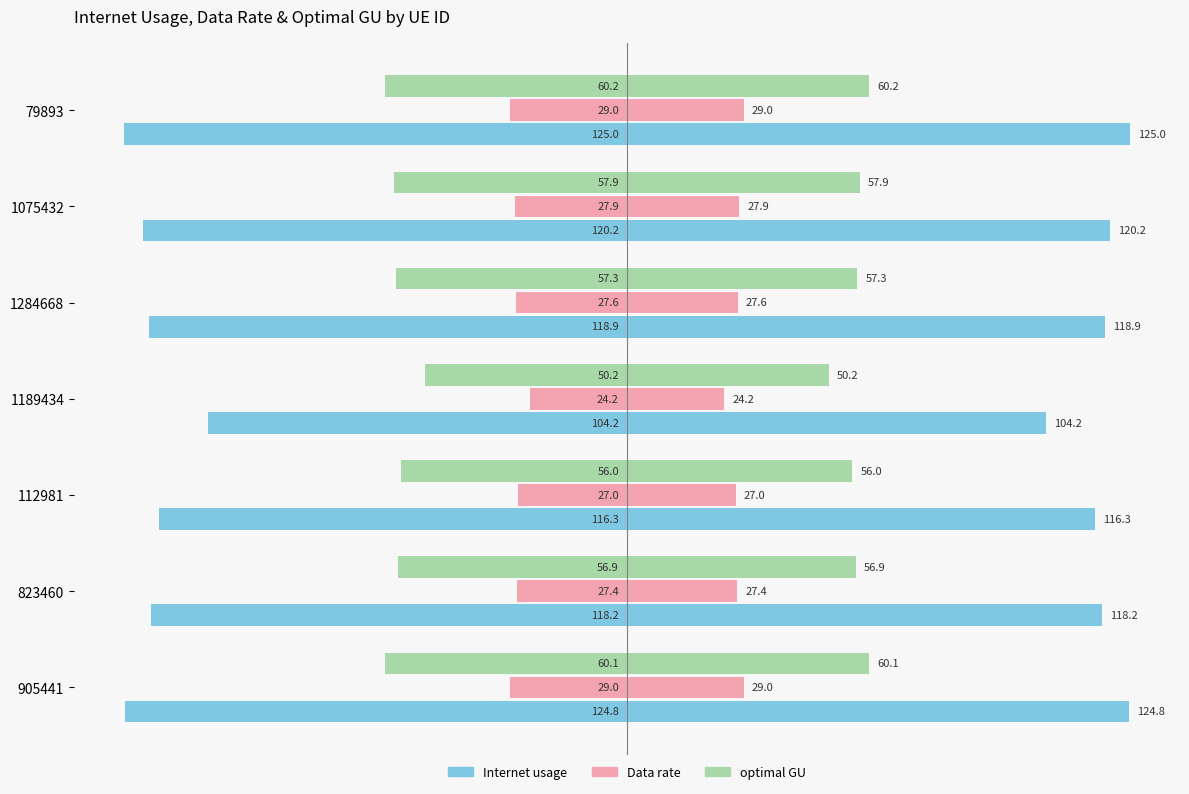

At how many categories does at least one series exceed -54?

7